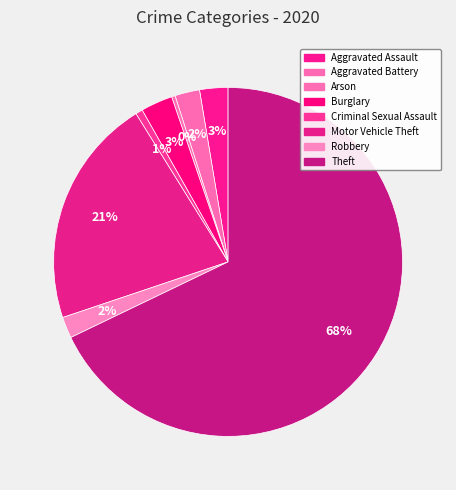

To the nearest percent, what is the combined percentage of Motor Vehicle Theft and Criminal Sexual Assault?

22%